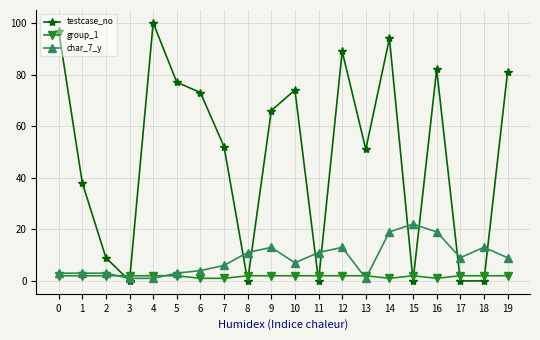

Which series has the largest range (max minus min)?

testcase_no